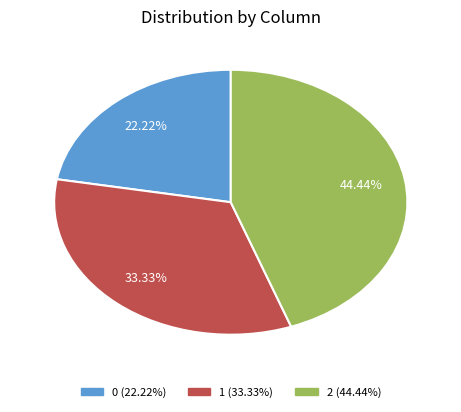

Is it true that 0 is 8% of the pie?

False